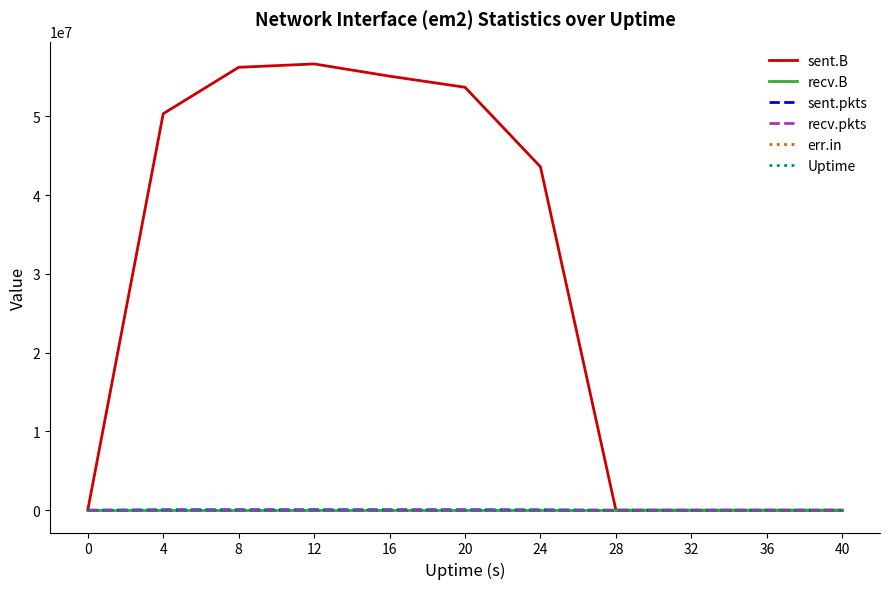

List the series in order of their peak value, lowest first.

recv.B, recv.pkts, err.in, Uptime, sent.pkts, sent.B